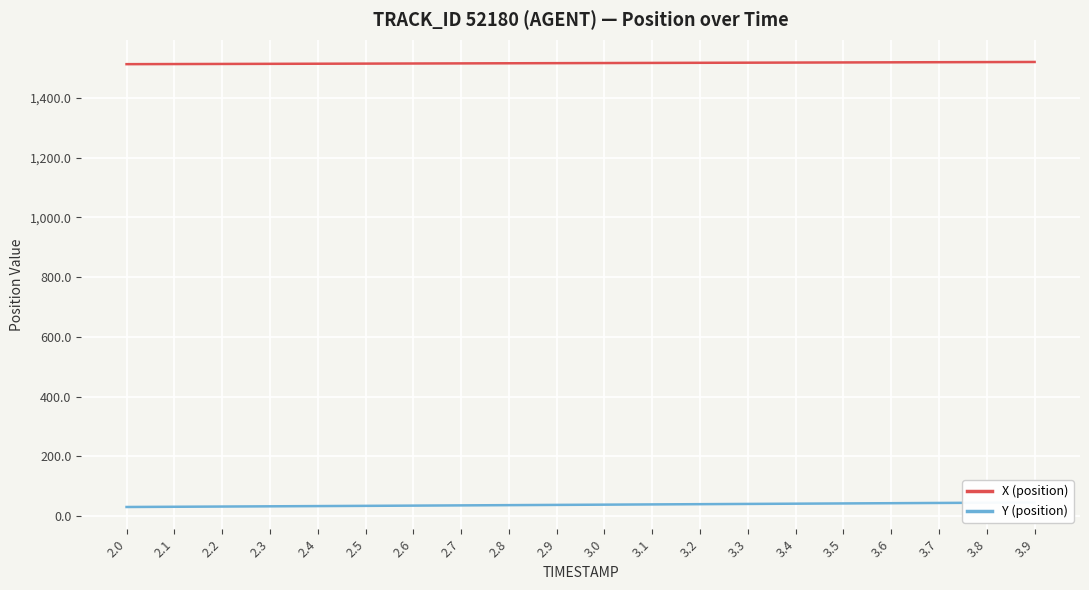

What is the maximum value for X (position)?

1520.8